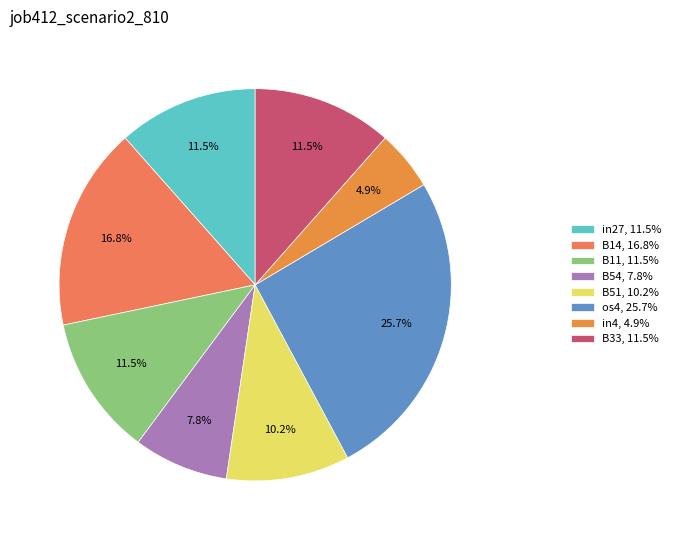

How many slices are in this pie chart?

8